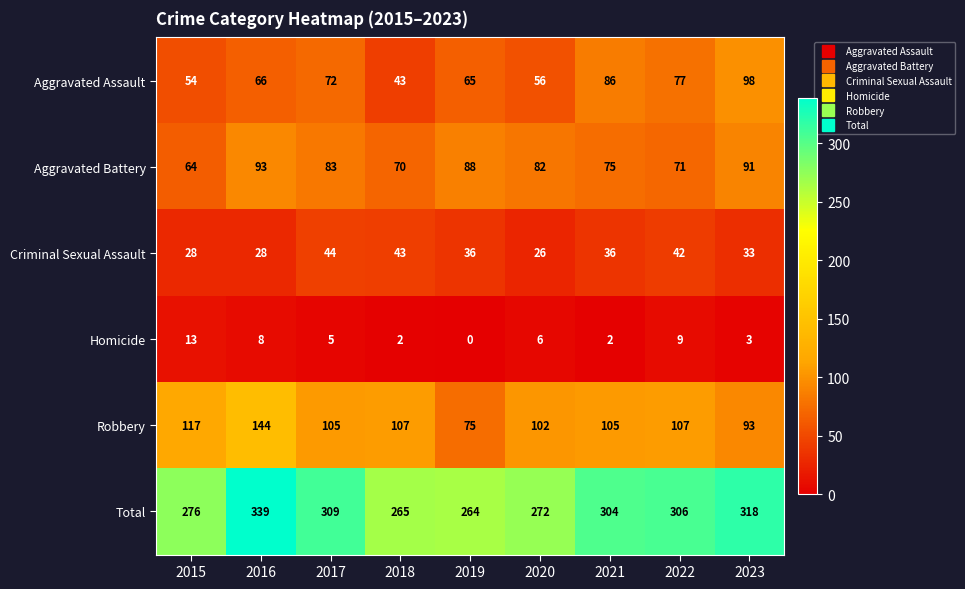

Which category has the lowest value across all series?

2019